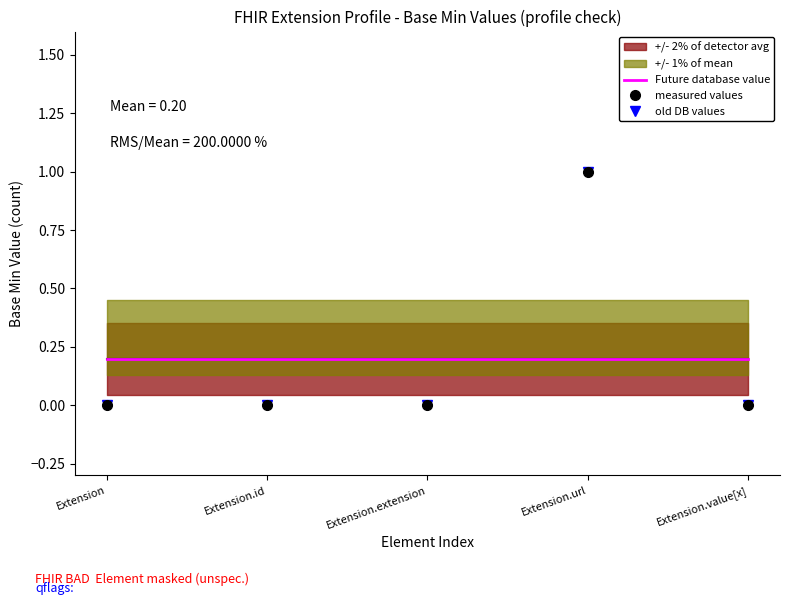

Count the old DB values values in the range 0 to 1.

5